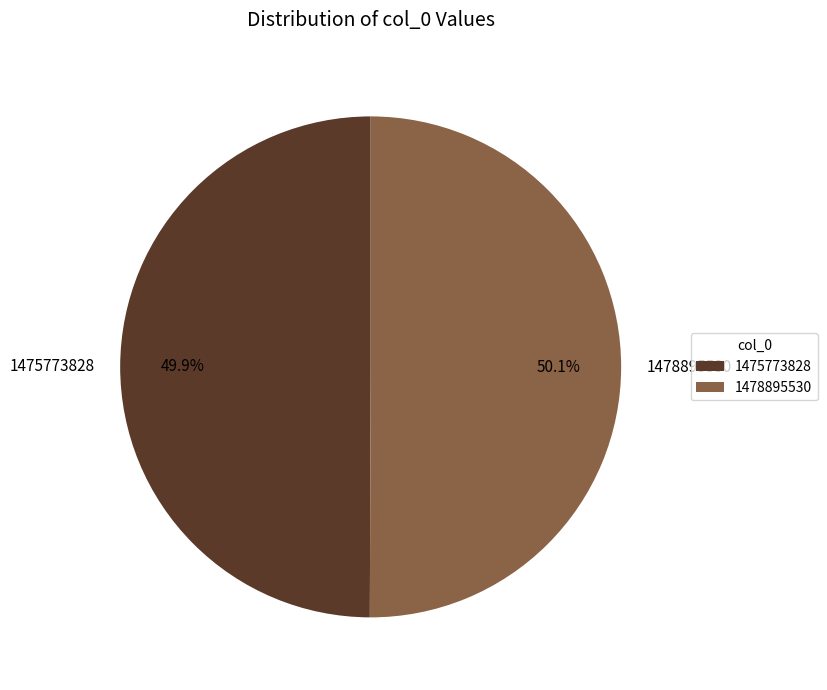

To the nearest percent, what percentage of the pie is 1478895530?

50%